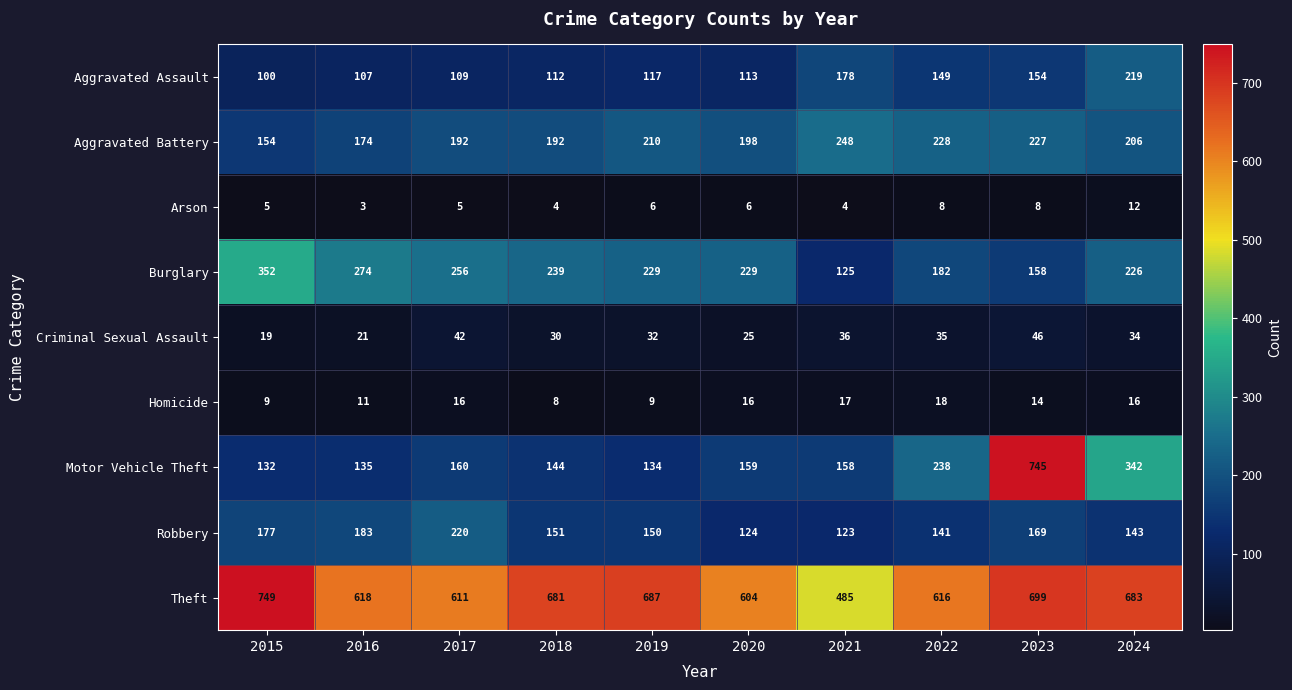

At how many categories does at least one series exceed 462?

10